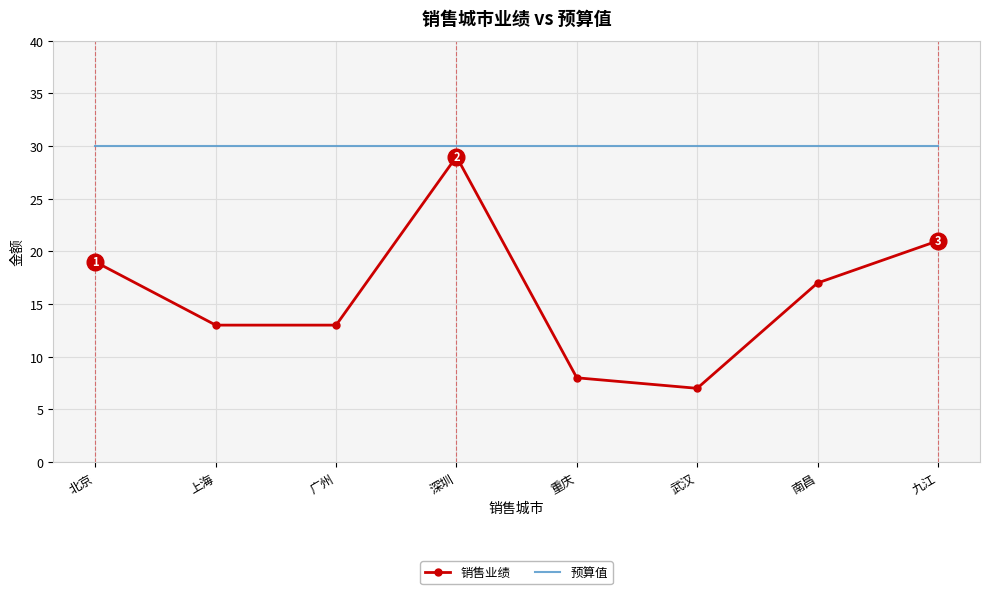

What position from the right is 武汉?

3